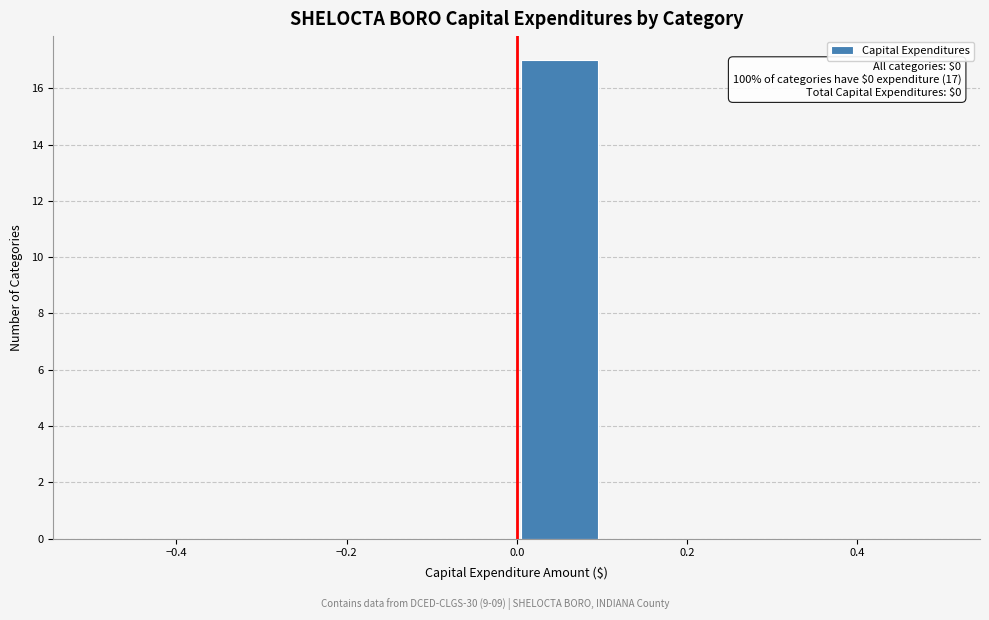

Over which range of the x-axis is the bar tallest?

0.0 to 0.1